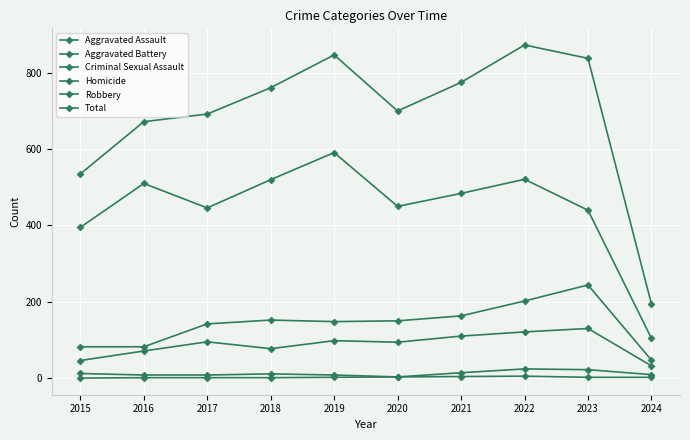

Reading left to right, extract all data points from this chart.

Aggravated Assault: 46	71	95	77	98	94	110	121	130	32
Aggravated Battery: 82	82	142	152	148	150	163	202	244	47
Criminal Sexual Assault: 12	8	8	11	8	3	14	24	22	9
Homicide: 0	1	1	1	2	3	4	5	2	2
Robbery: 395	510	446	520	591	450	484	521	440	104
Total: 535	672	692	761	847	700	775	873	838	194